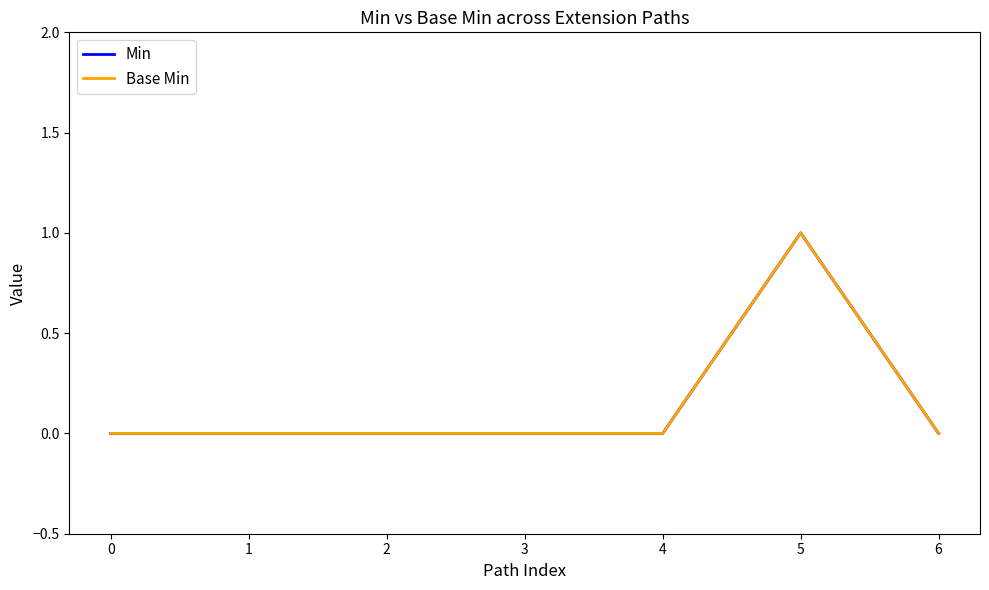

Does the chart display data point markers on the line(s)?

No